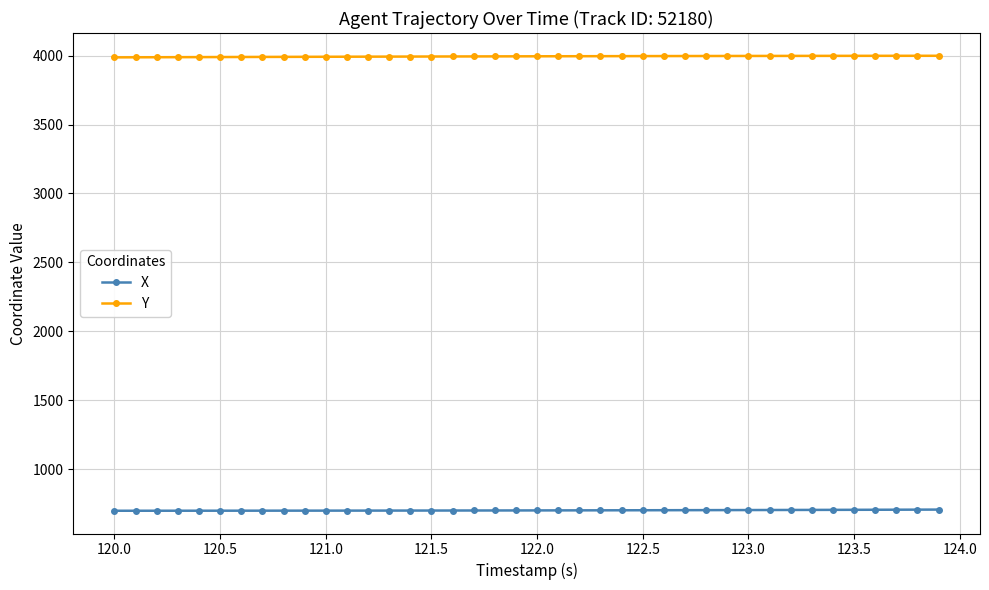

What is the minimum value for X?

698.5